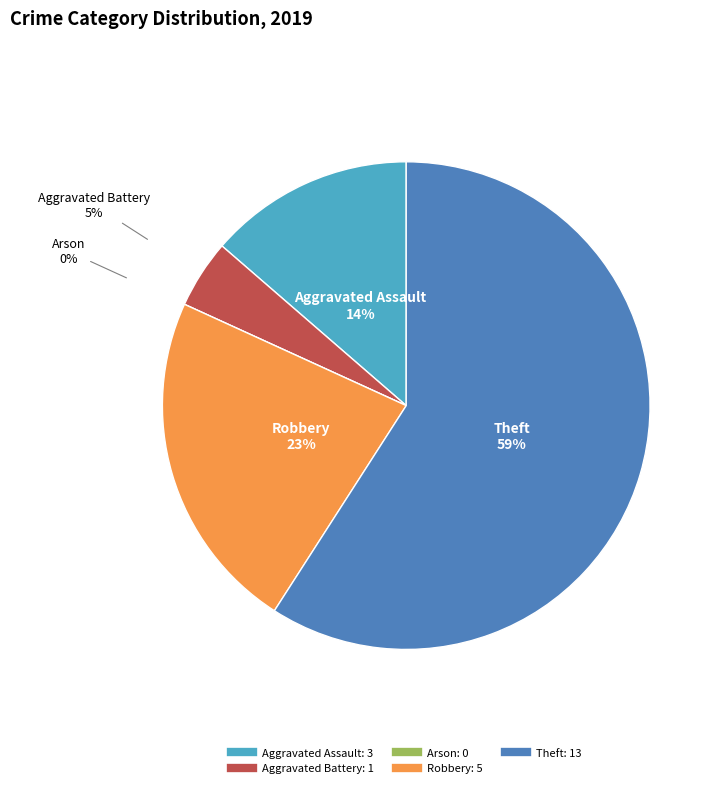

Count the number of slices in the pie.

5